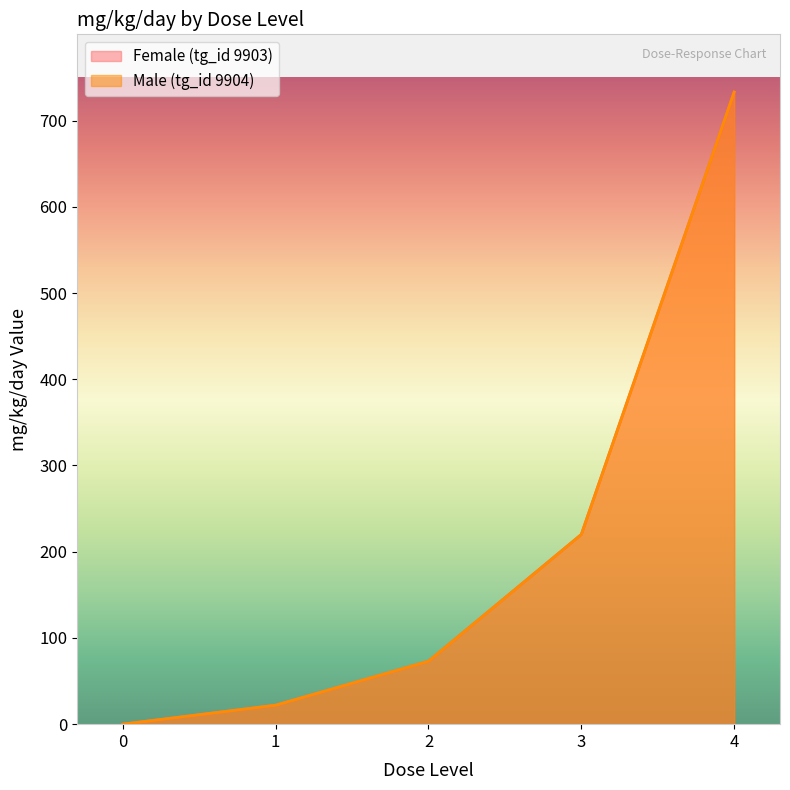

The value of Male (tg_id 9904) at 3 is 360. True or false?

False